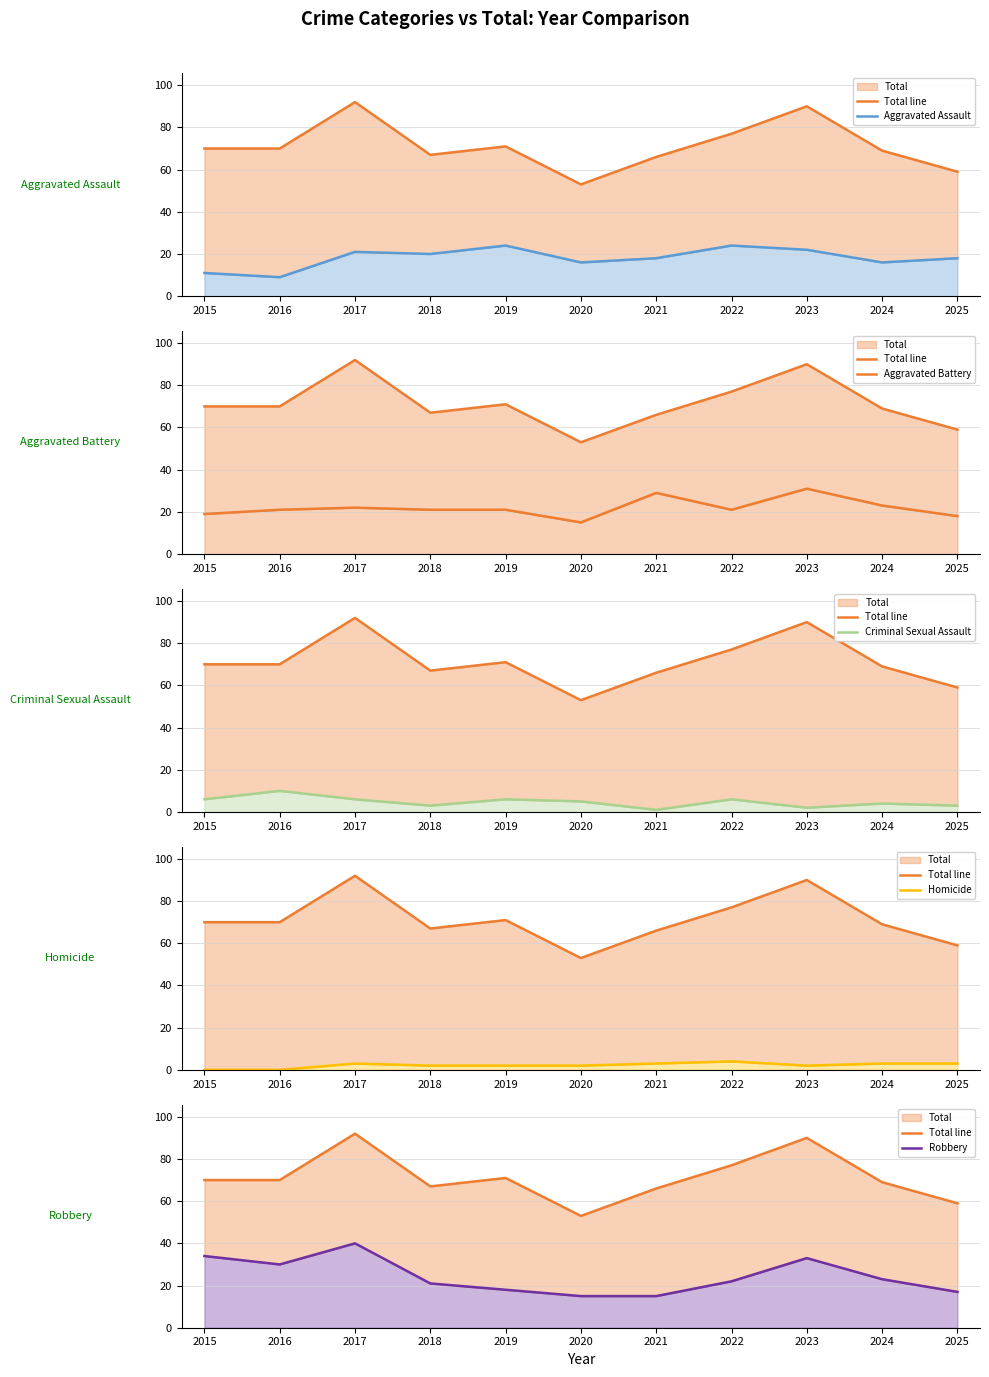

What is the lowest value of the Aggravated Assault series?

9